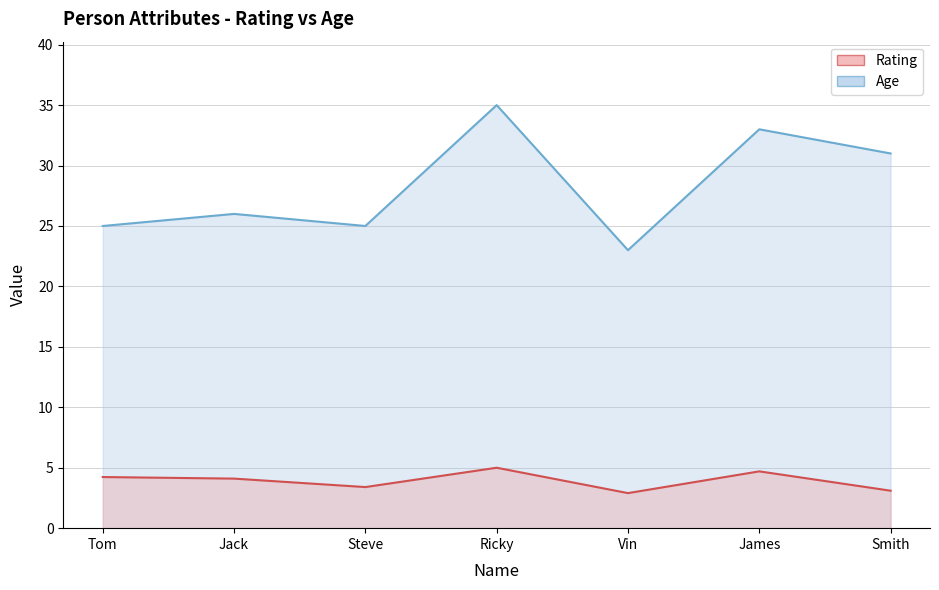

What is the total value across all series at Ricky?

40.0